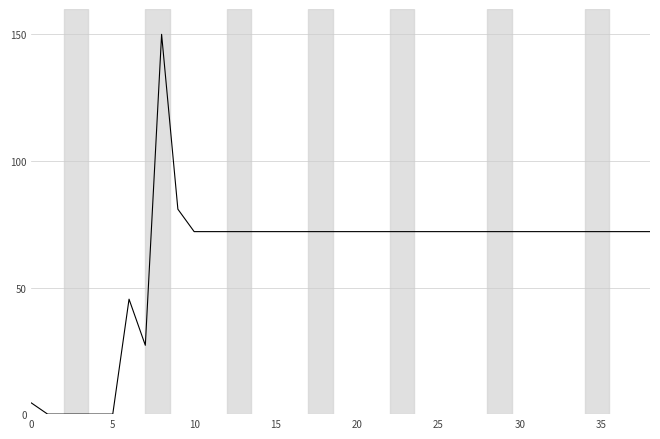

What is the difference between the maximum and minimum values?

150.0